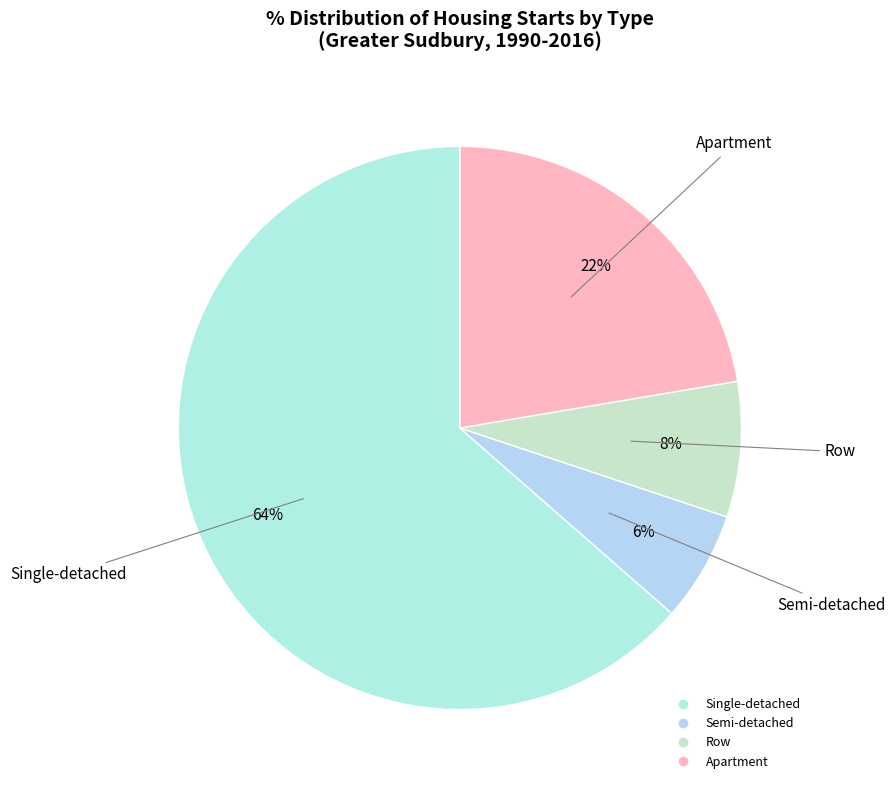

Count the number of slices in the pie.

4